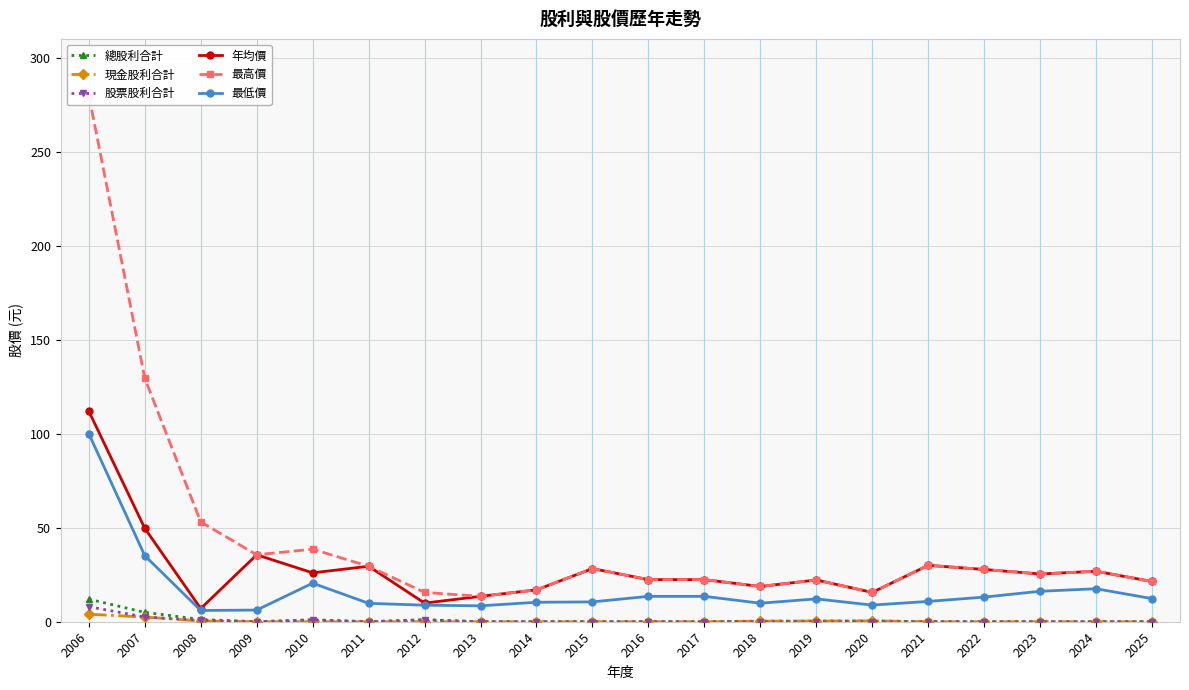

True or false: 最高價 and 最低價 intersect in this chart.

False